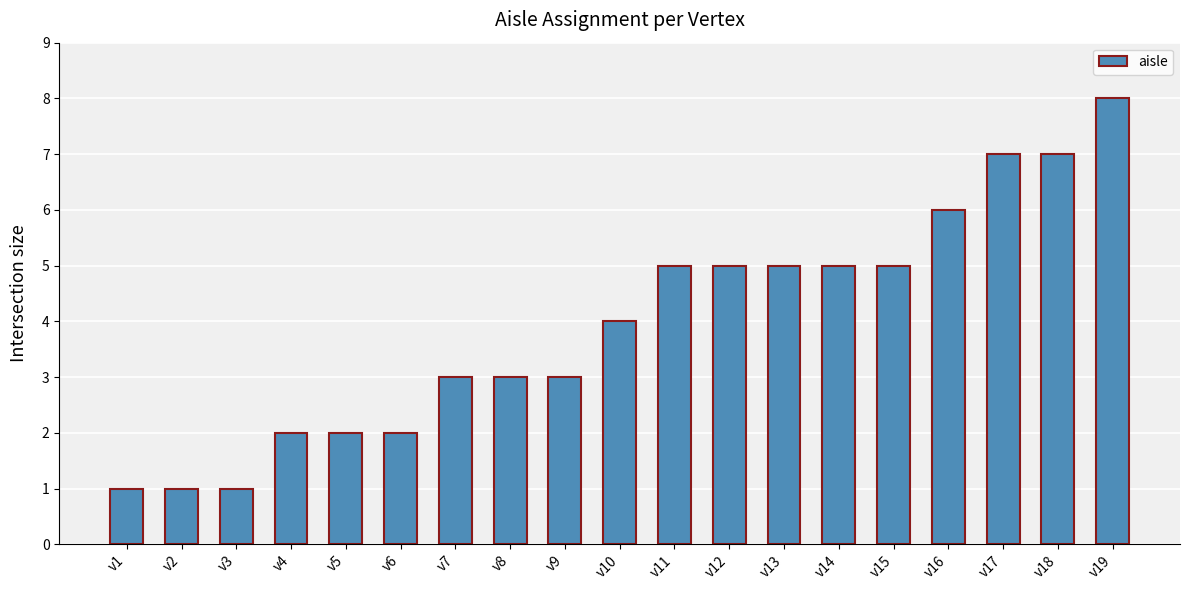

What is the difference between the maximum and second lowest values?

7